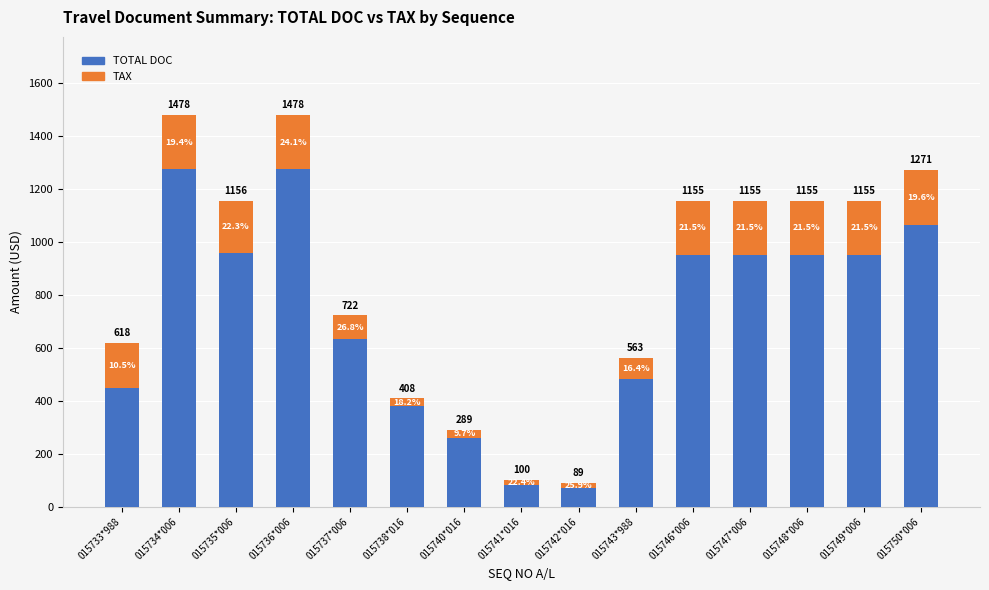

What are all the series names shown in the legend?

TOTAL DOC, TAX